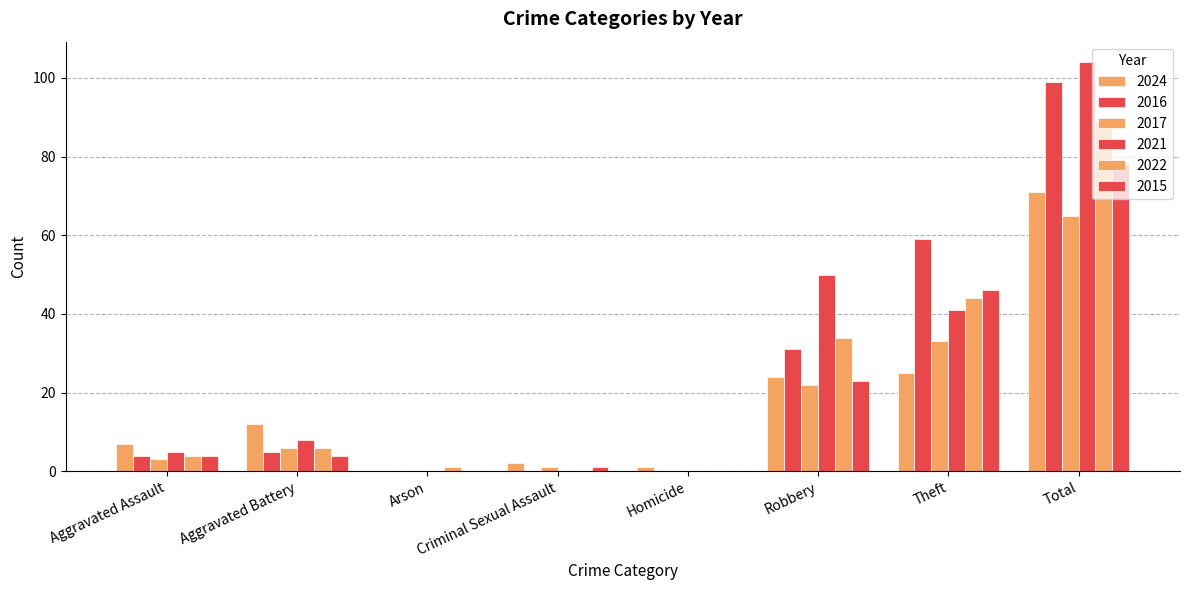

The value of 2022 at Homicide is 52. True or false?

False